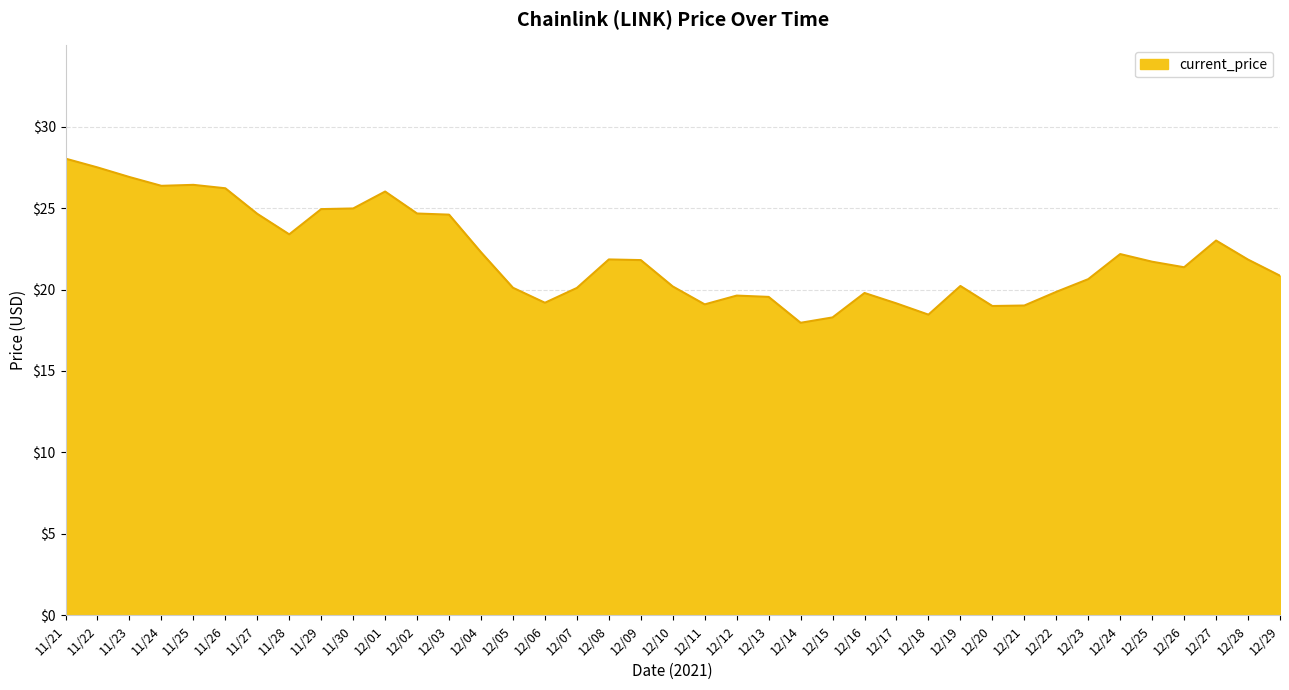

What is the change in value from 12/26 to 12/27?

+1.6